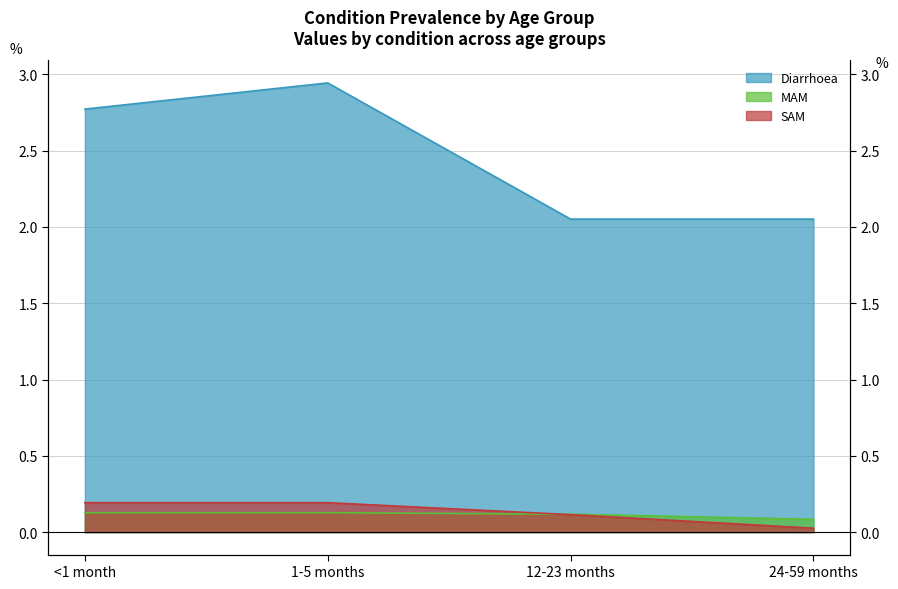

What position from the right is 12-23 months?

2